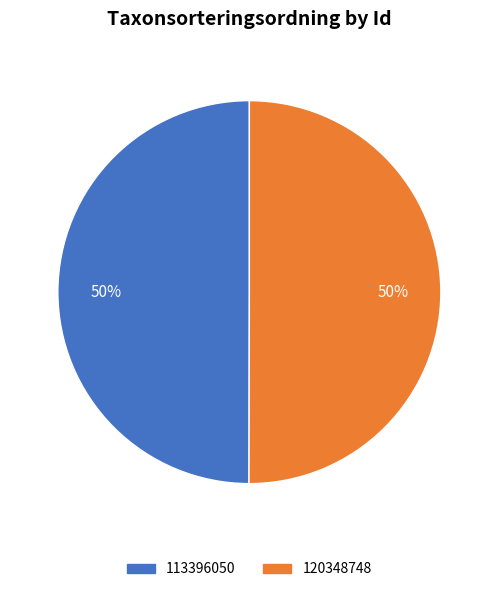

What is the ratio of the value at 113396050 to the value at 120348748?

1.0